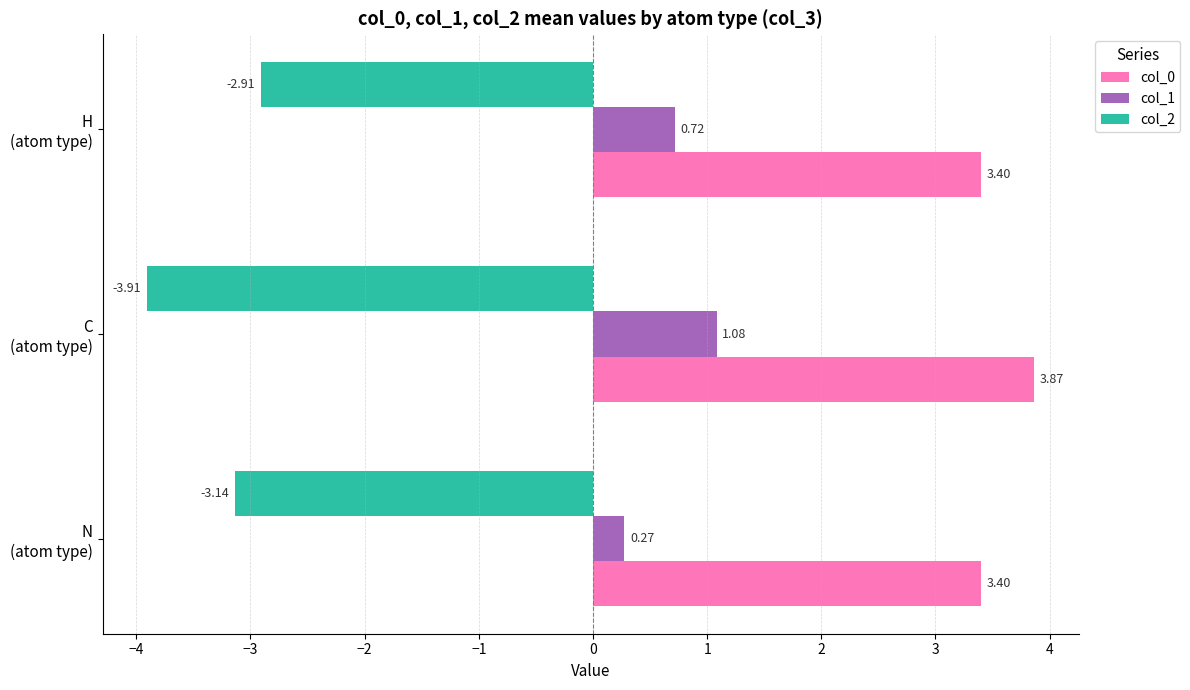

Rank the series by their average value, from lowest to highest.

col_2, col_1, col_0